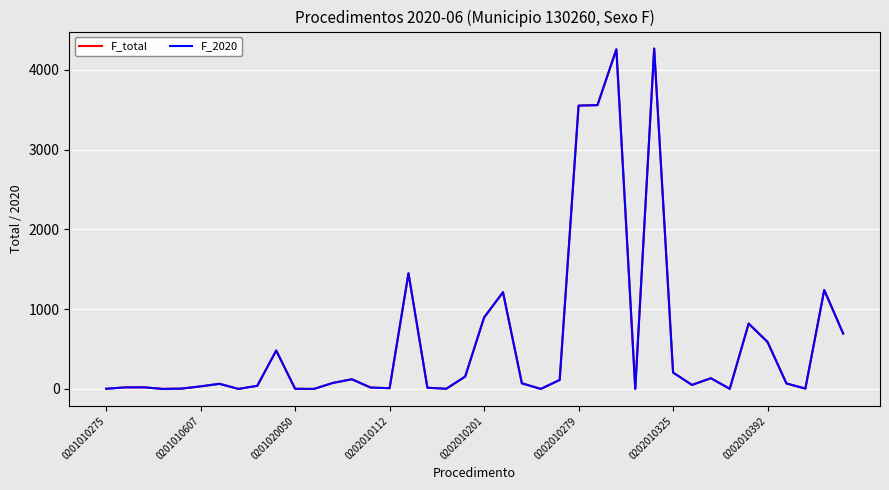

Is this an area chart (filled region under the line)?

No